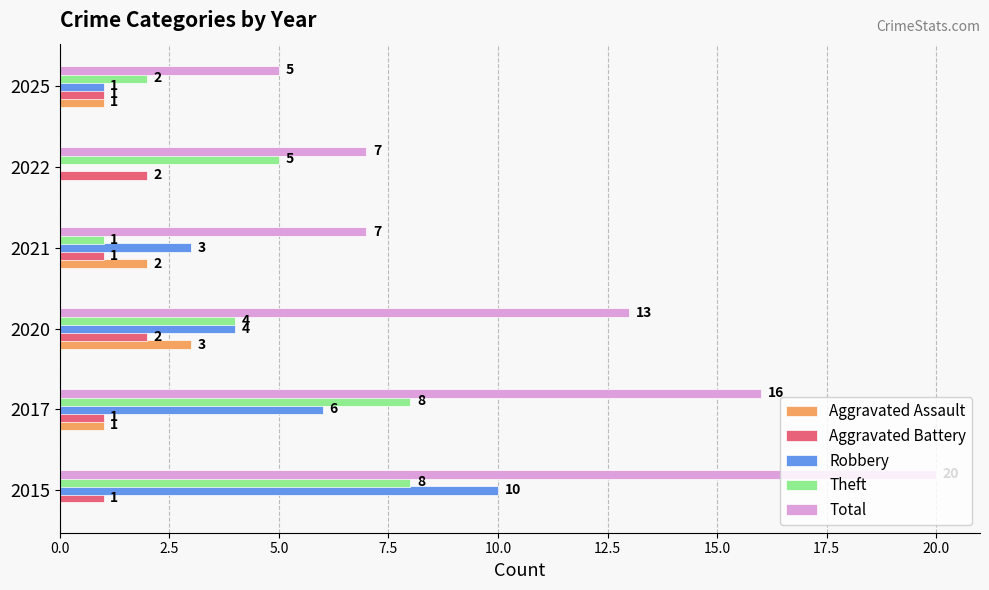

Between 2020 and 2025, which series saw the biggest shift?

Total